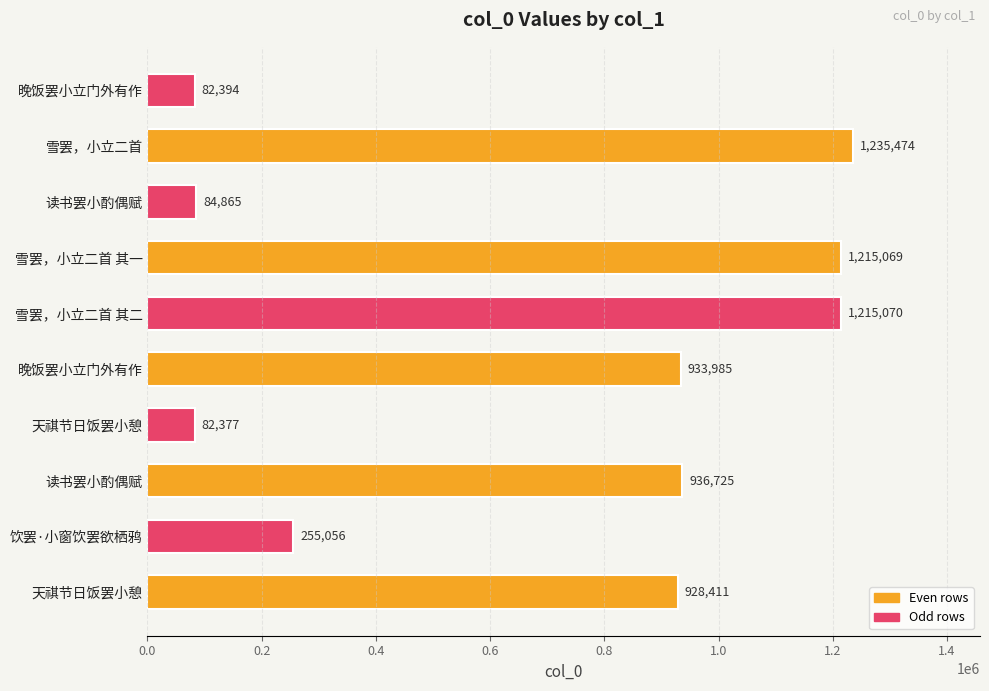

What is the sum of all values?

6969426